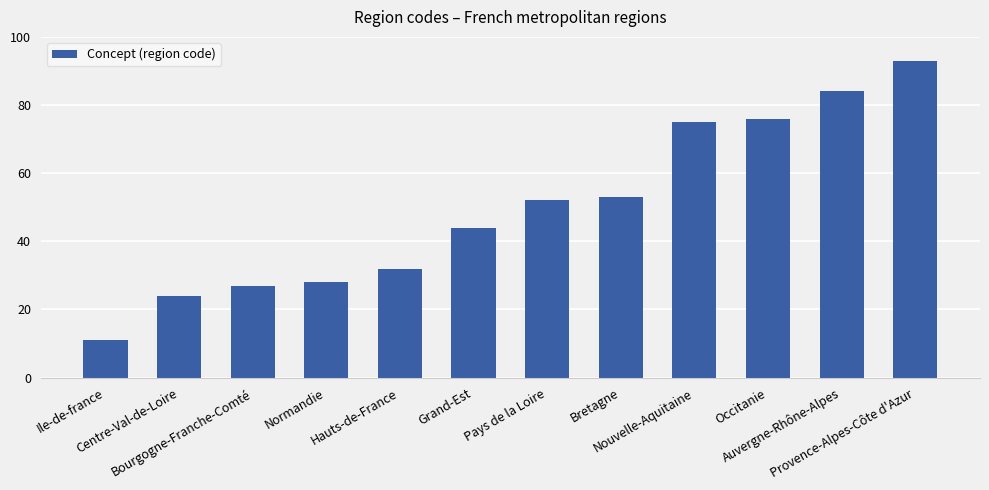

What is the label of the 6th bar from the right?

Pays de la Loire